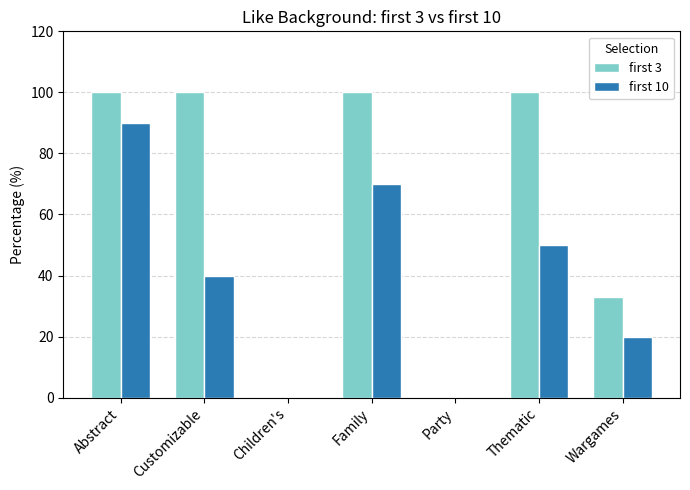

Which category has the highest value in the first 10 series?

Abstract